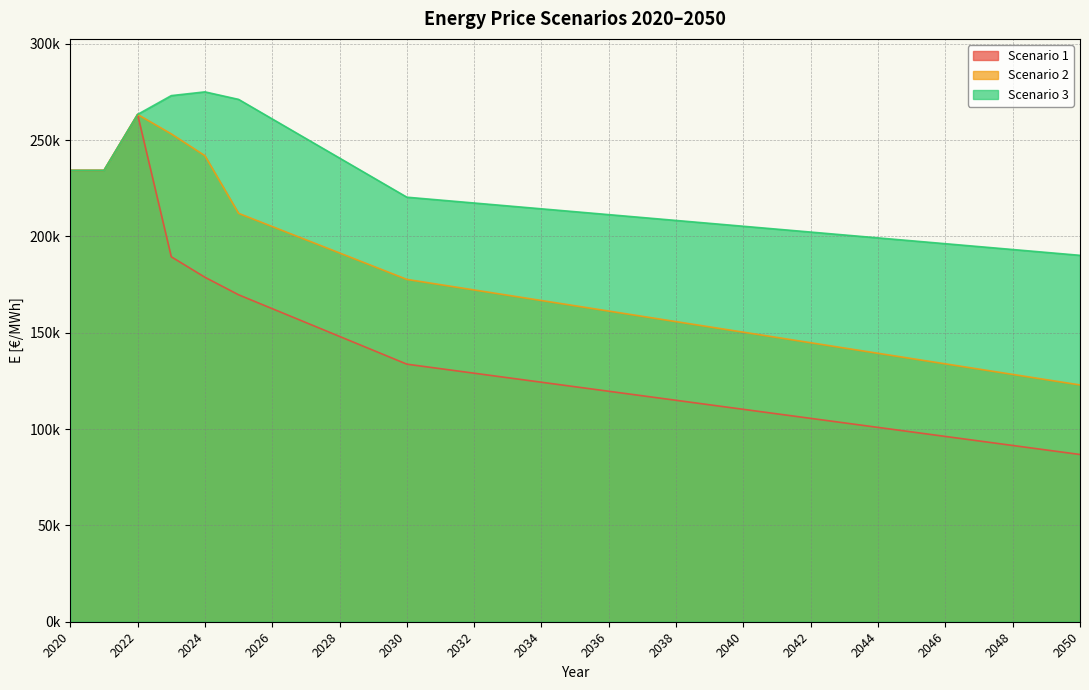

True or false: Scenario 3 has more than 1 interior local peaks.

False